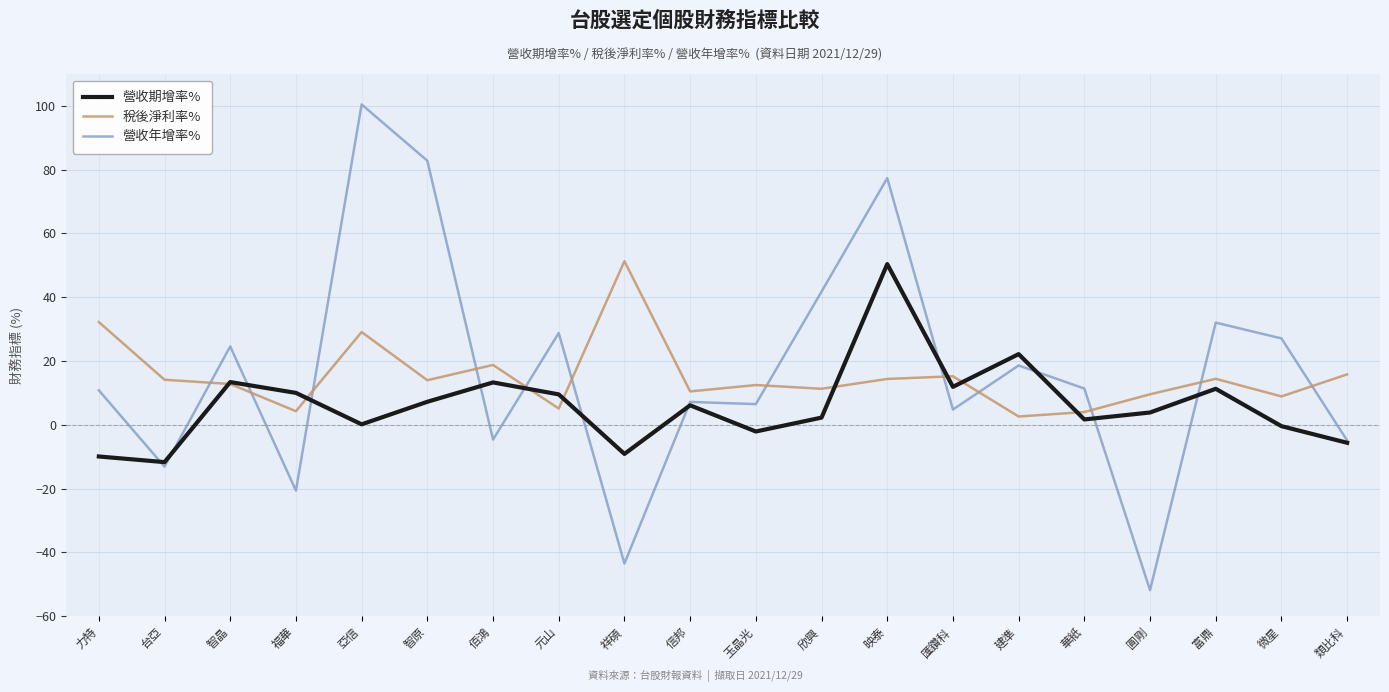

What is the difference between the 稅後淨利率% values at 祥碩 and 信邦?

40.8